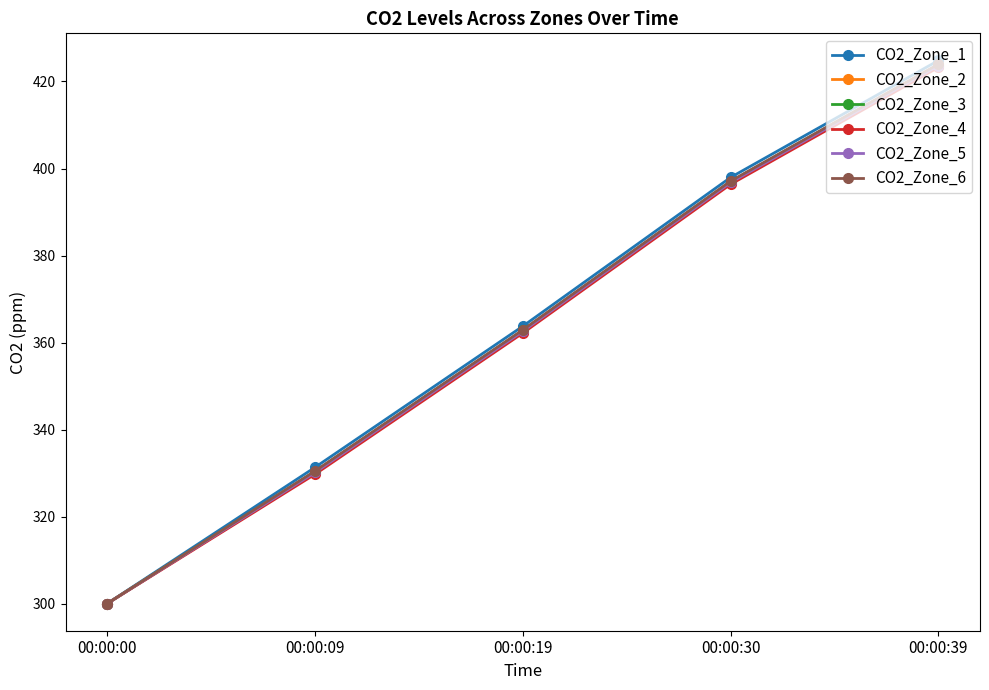

At which category does the chart reach its minimum across all series?

00:00:00